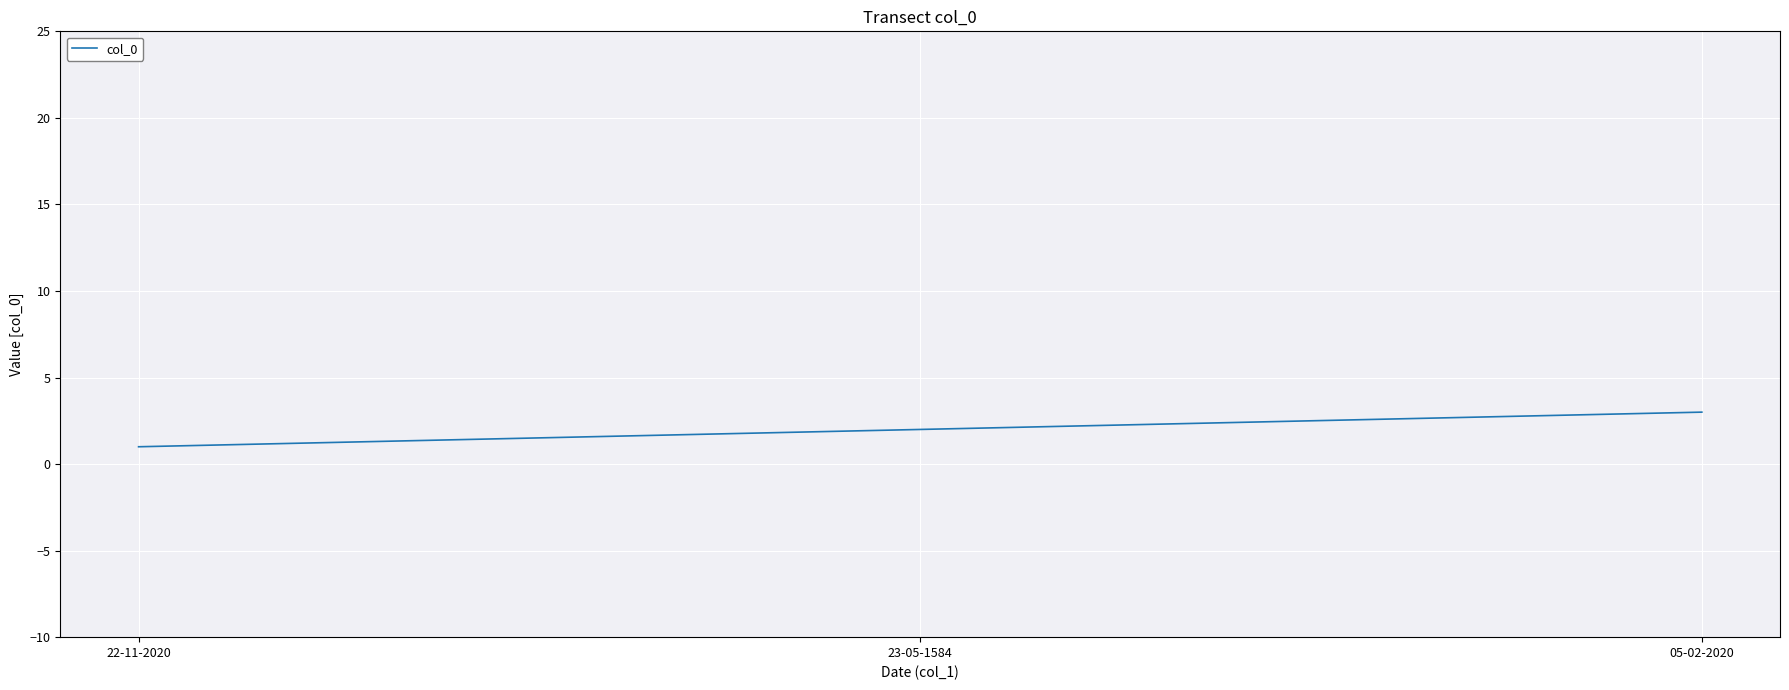

What is the difference between the maximum and minimum values?

2